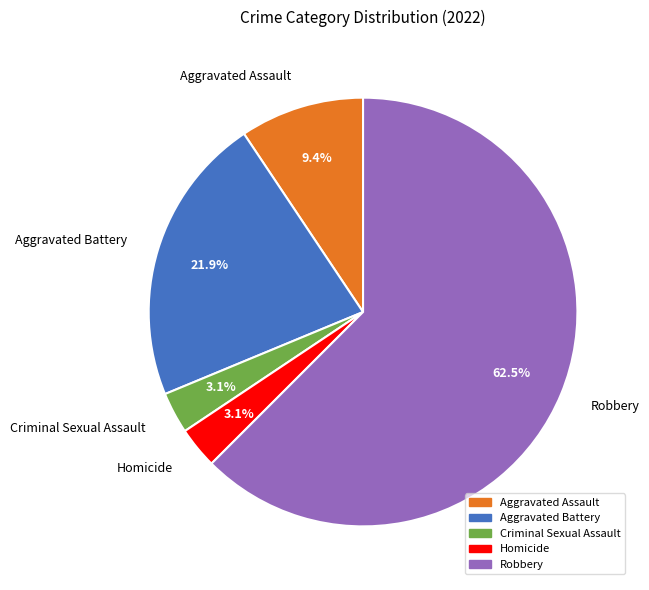

What is the largest slice in the pie chart?

Robbery